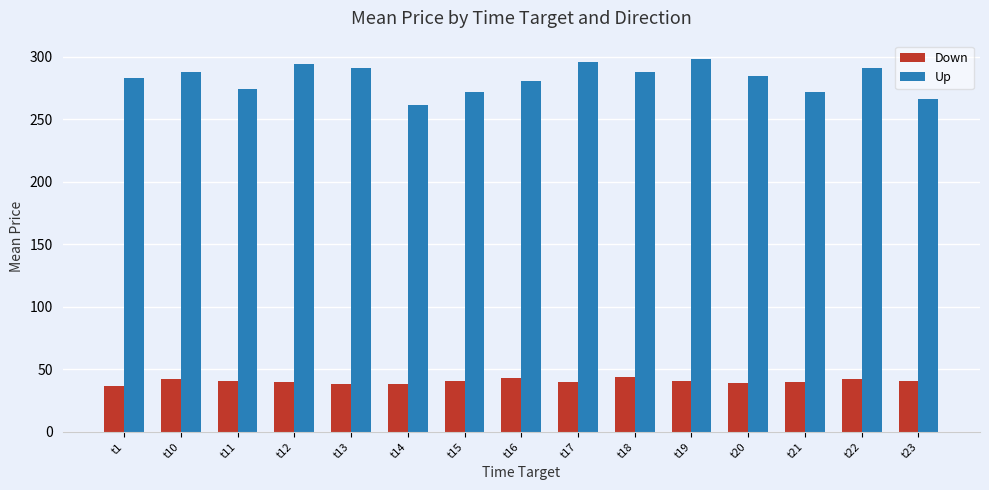

What is the highest value of the Up series?

298.0